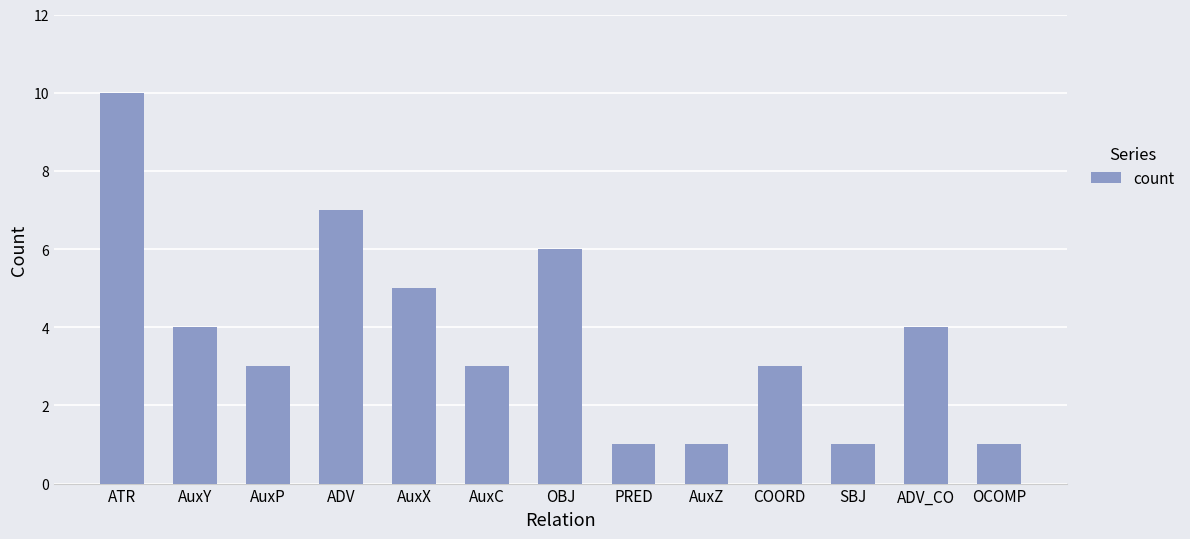

What position from the left is AuxX?

5